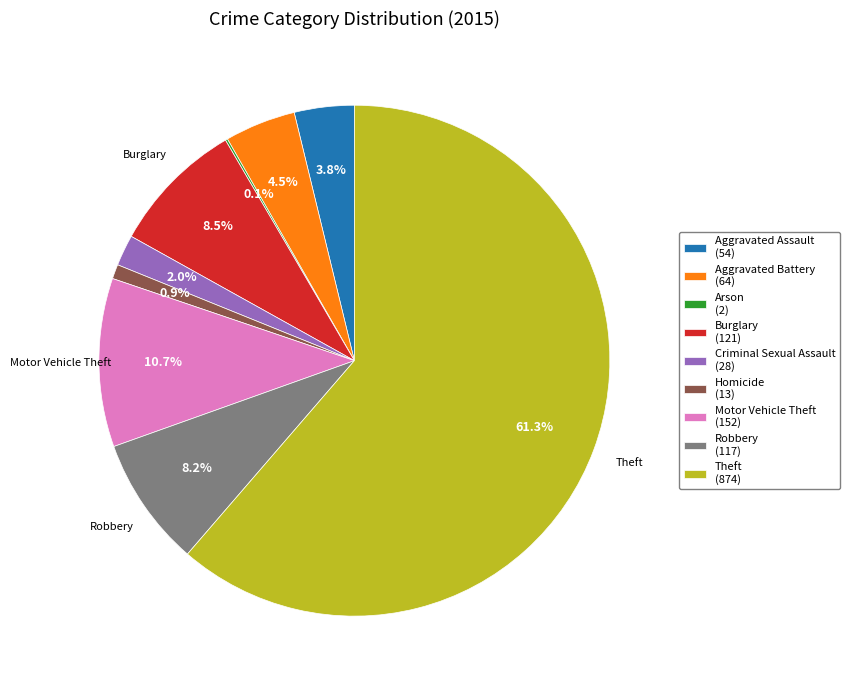

To the nearest percent, what is the difference between the Aggravated Assault and Burglary slice percentages?

5%